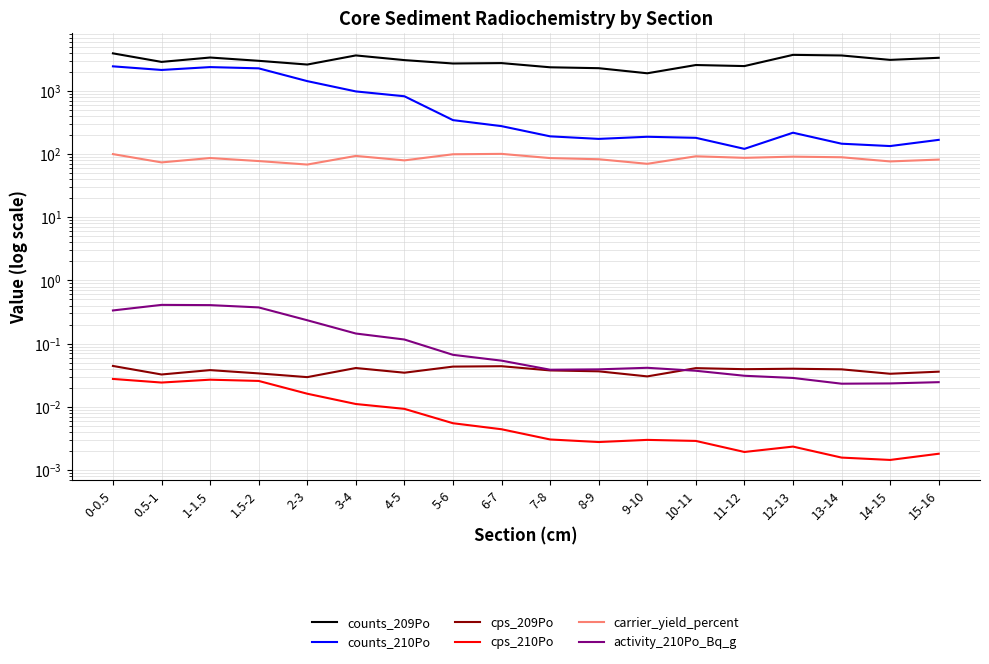

Does the chart have visible grid lines?

Yes